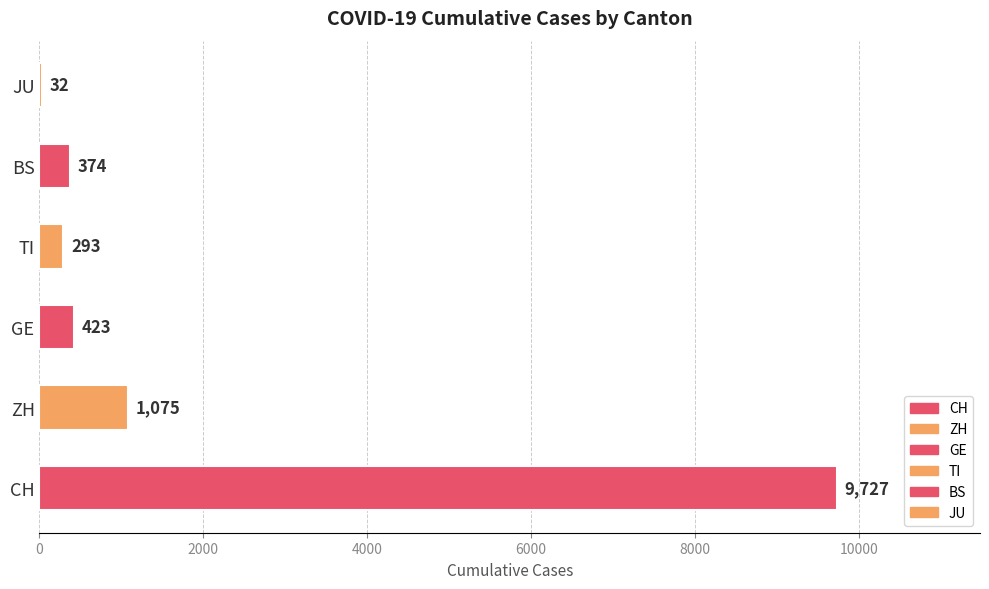

Approximately how many times larger is the value at TI compared to JU?

9.2